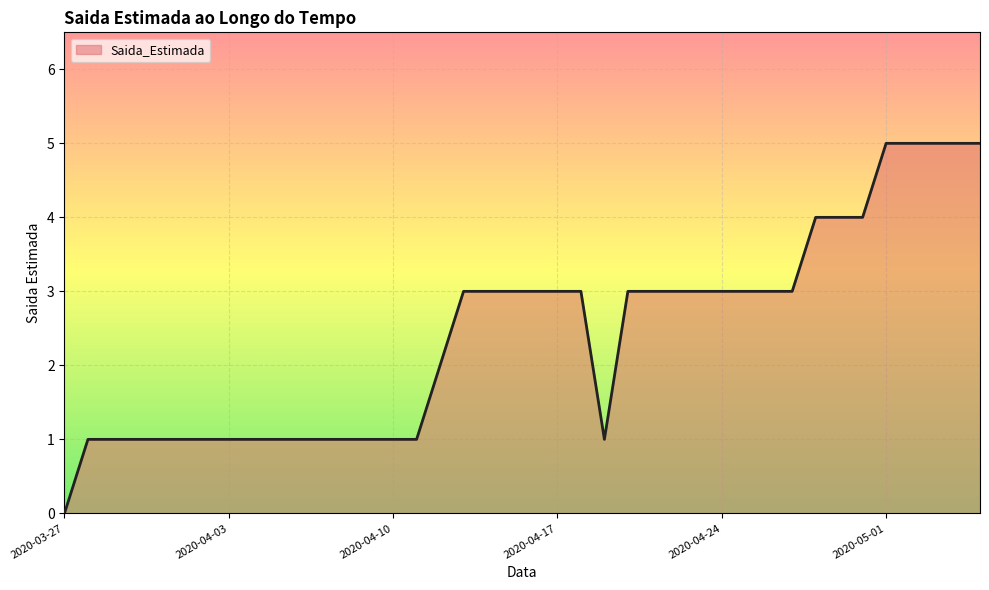

What is the maximum value shown in the chart?

5